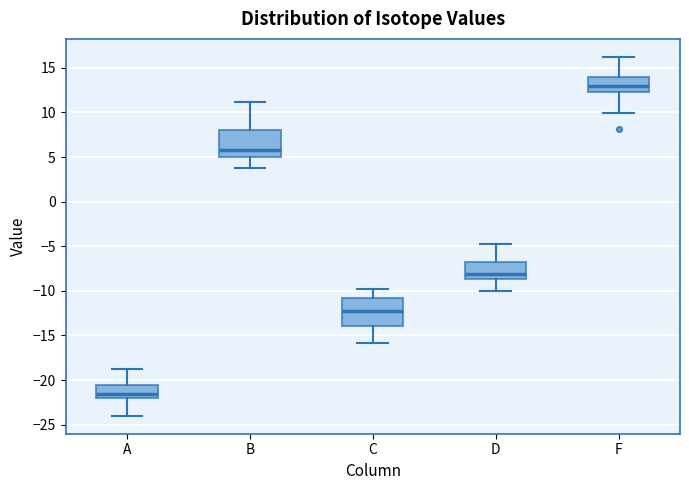

Which box's median line is the highest?

F